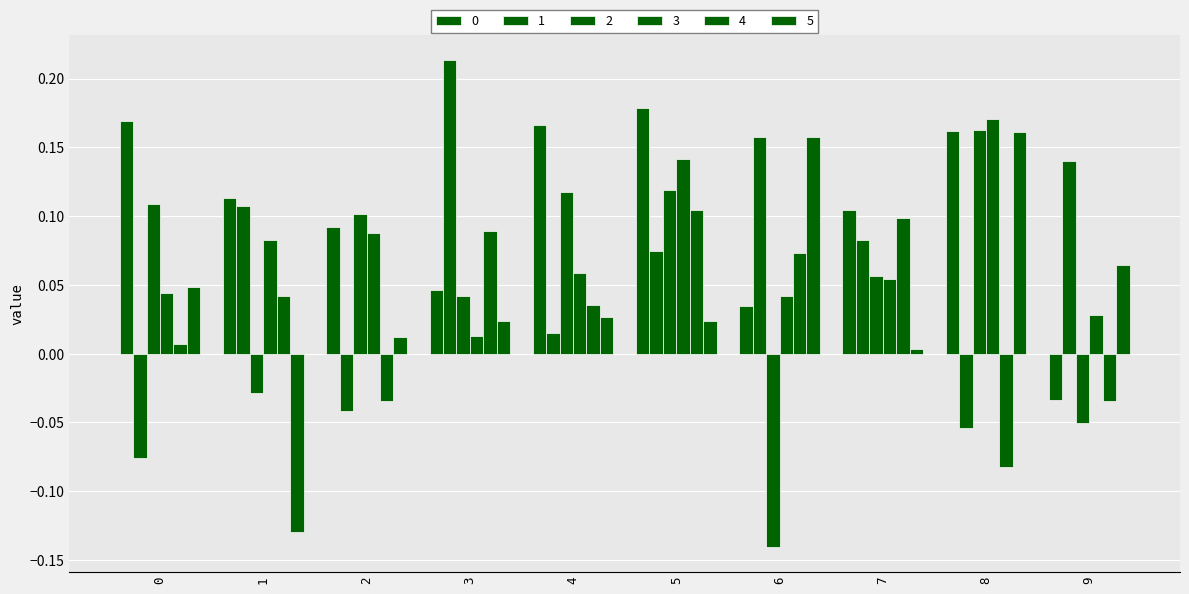

What is the value of the 5 bar at the 10th from the left?

0.1